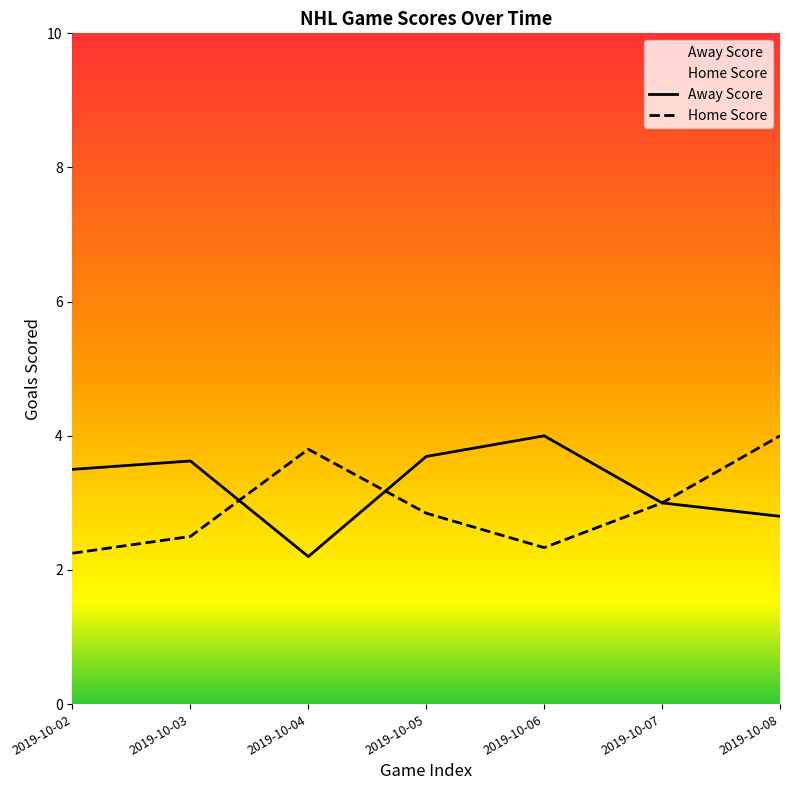

True or false: Away Score has a value of 4 at 2019-10-05.

True